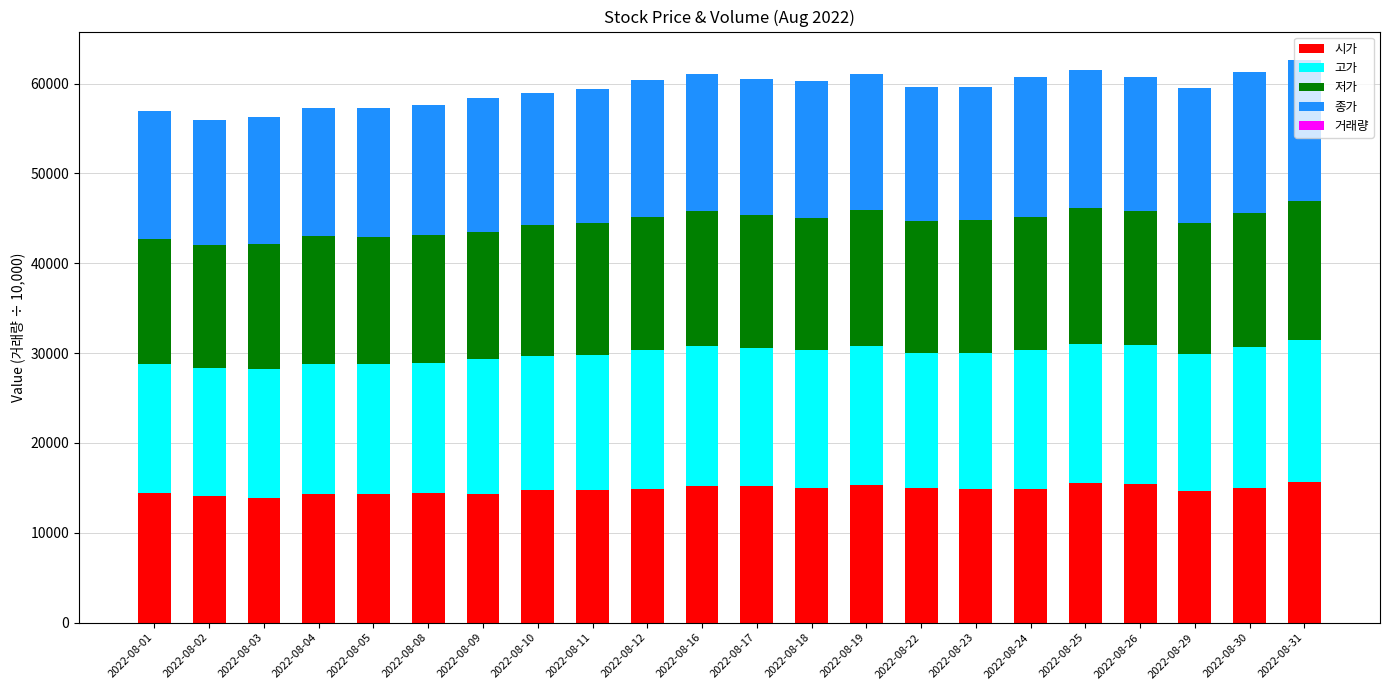

How many series are shown in this chart?

5